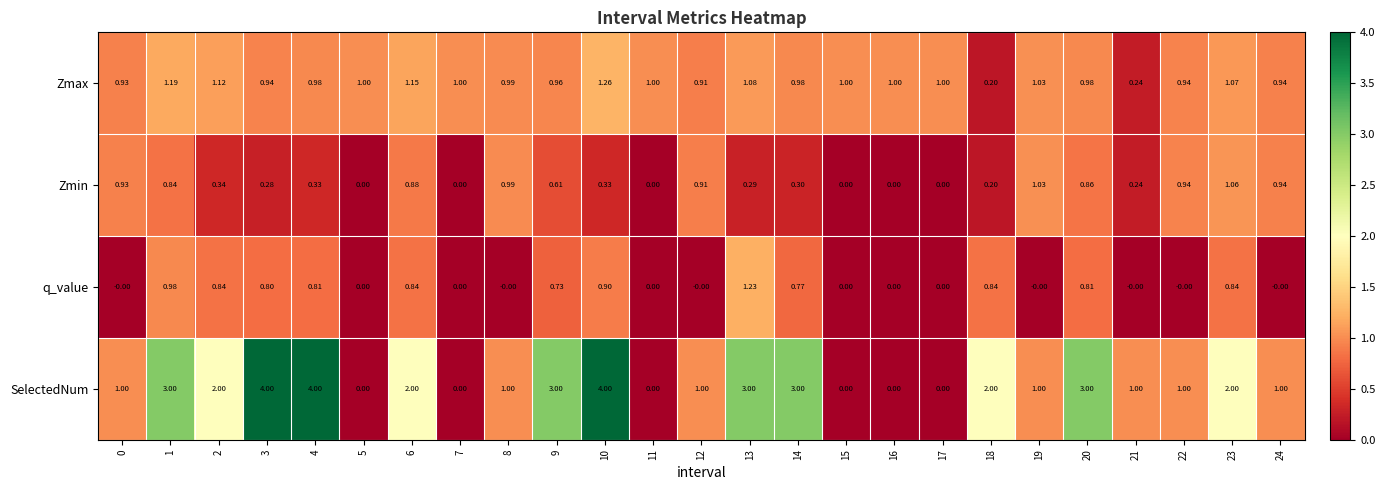

At which category is the sum across all series the highest?

10